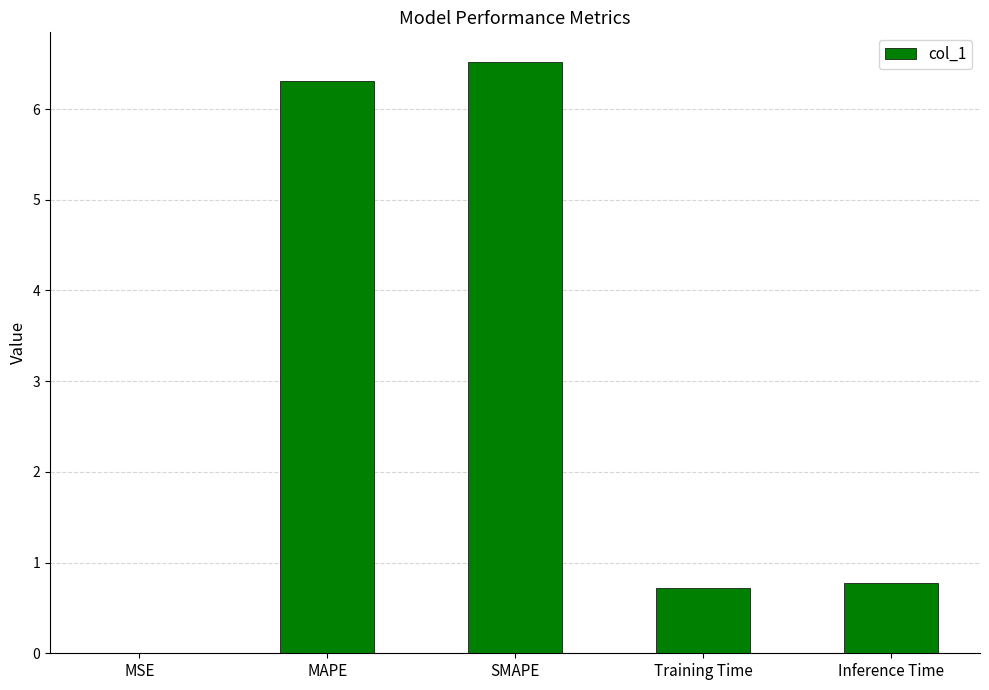

Between MSE and Inference Time, which is larger?

Inference Time